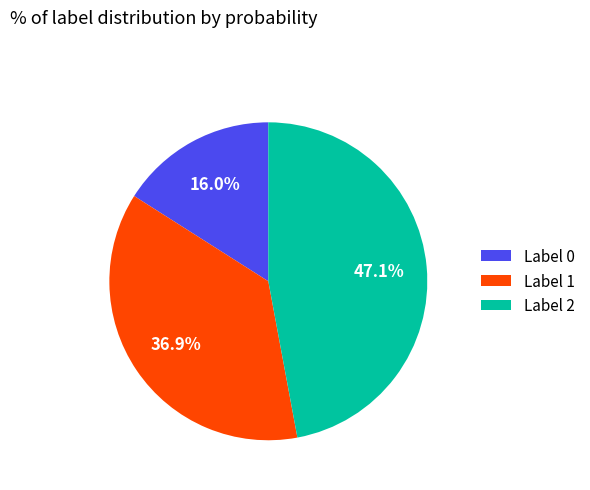

Does Label 1 account for over 50% of the chart?

No